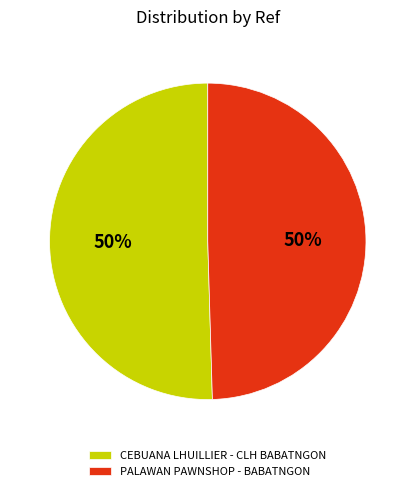

Approximately how many times larger is the value at PALAWAN PAWNSHOP - BABATNGON compared to CEBUANA LHUILLIER - CLH BABATNGON?

1.0